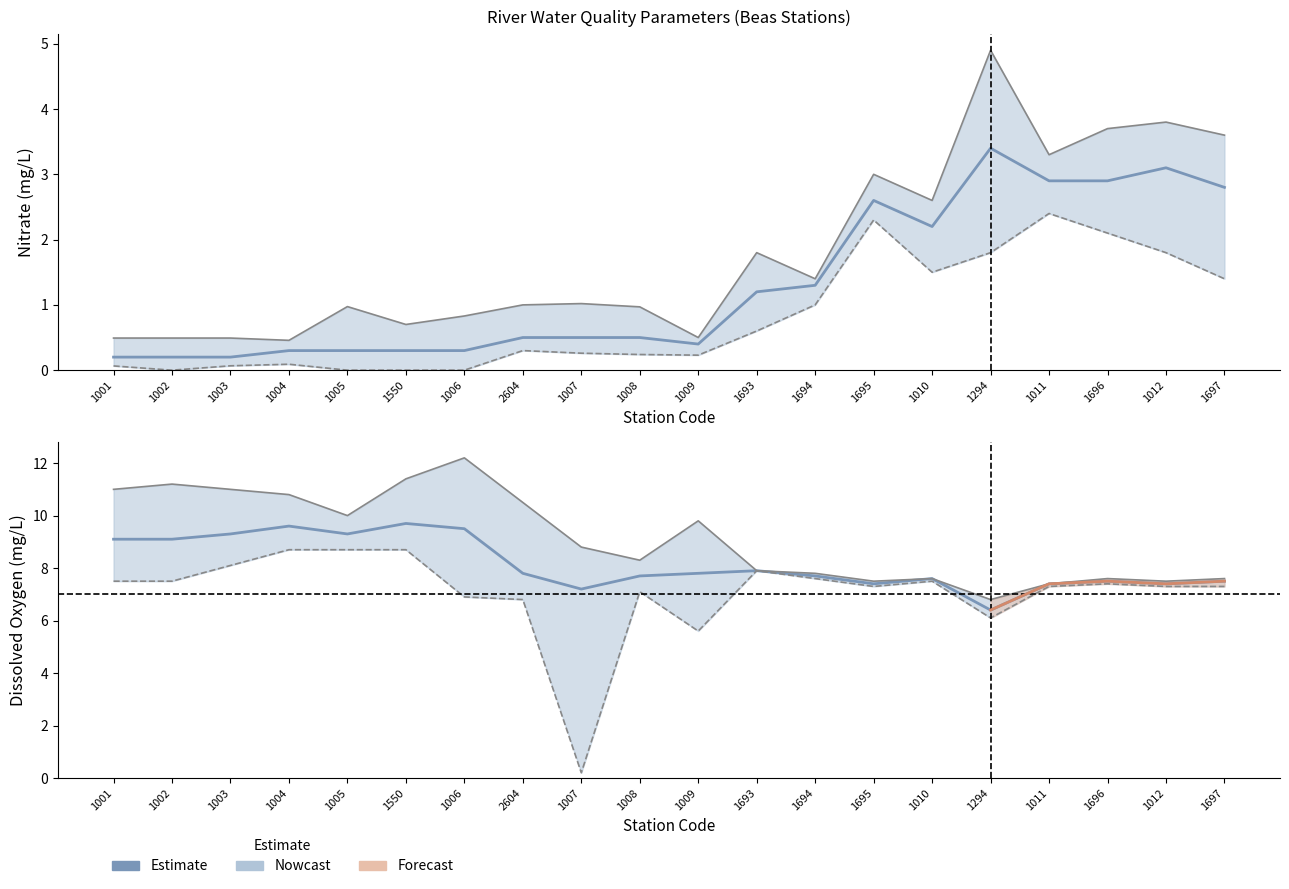

How many lines are shown in the chart?

6